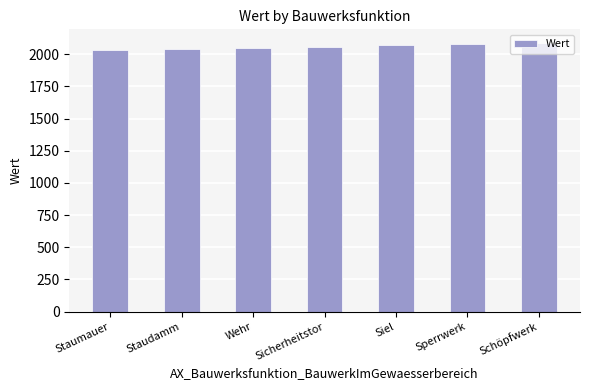

Reading left to right, list all the values displayed in this chart.

2030	2040	2050	2060	2070	2080	2090